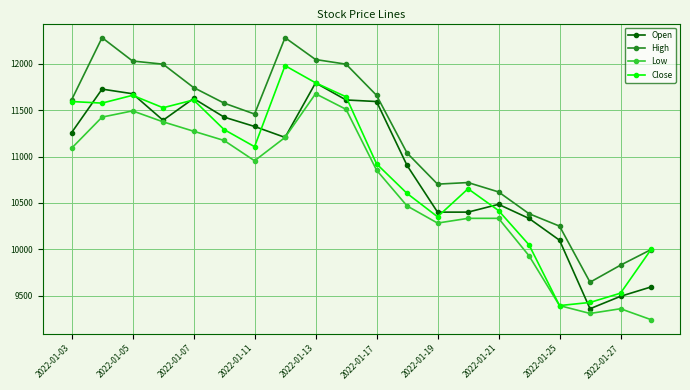

What is the lowest value of the Close series?

9393